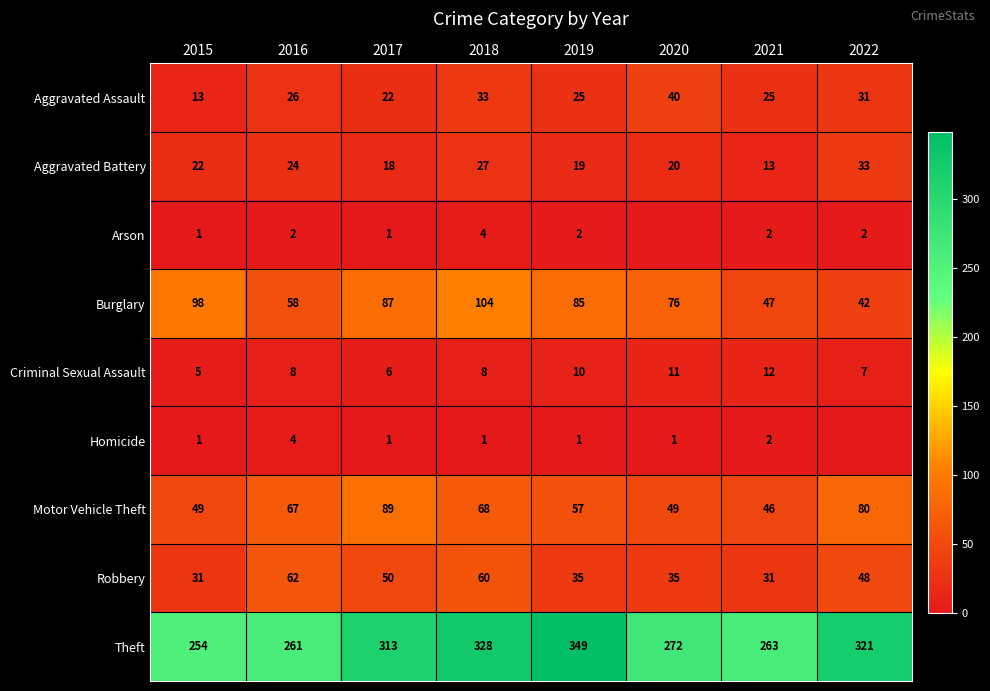

At how many categories does at least one series exceed 85?

8